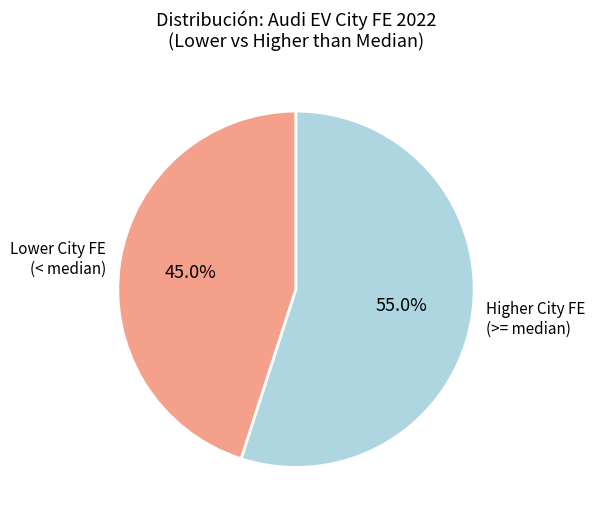

Combined, what portion of the pie is Lower City FE (< median) and Higher City FE (>= median)?

100.0%